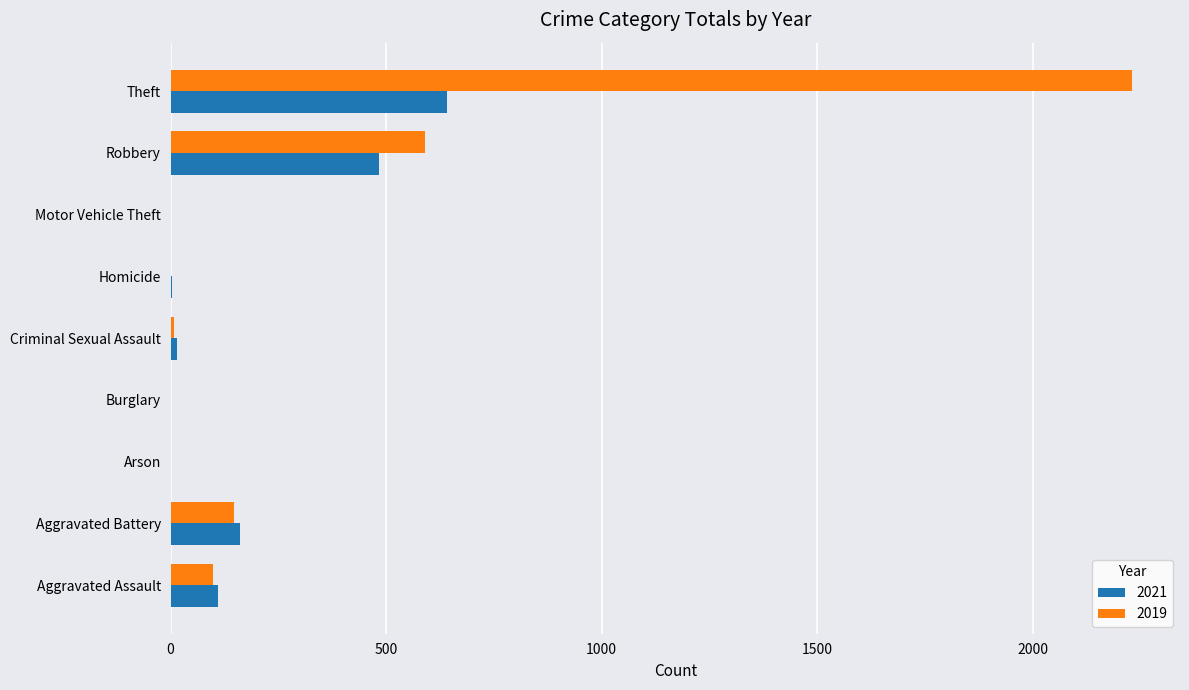

What is the total value across all series at Aggravated Assault?

208